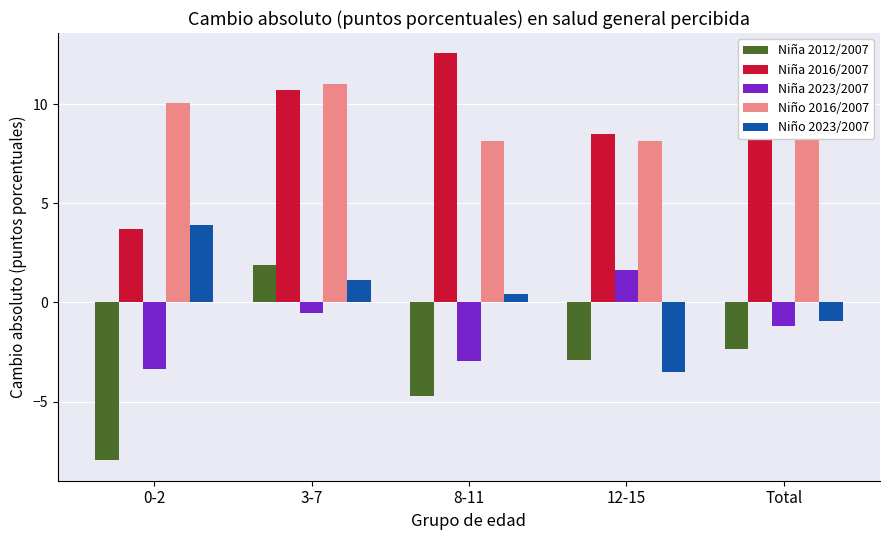

What is the difference between the maximum and minimum values in the Niño 2016/2007 series?

2.9